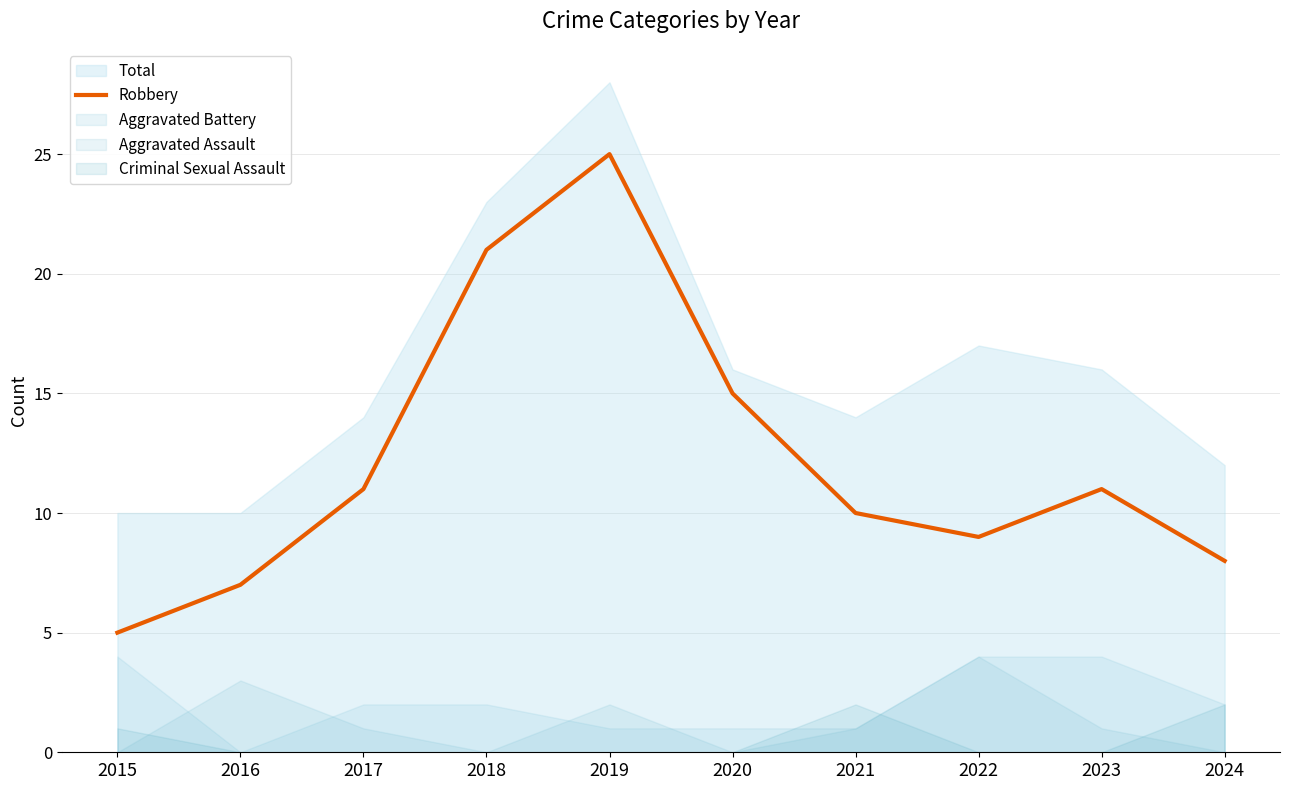

Where is the data nearest to the value 15?

2020